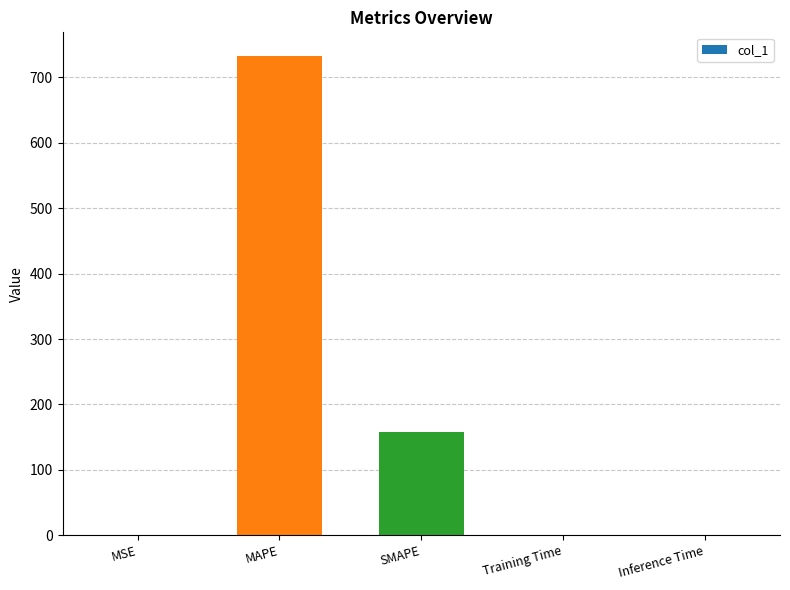

What is the sum of all values?

889.6